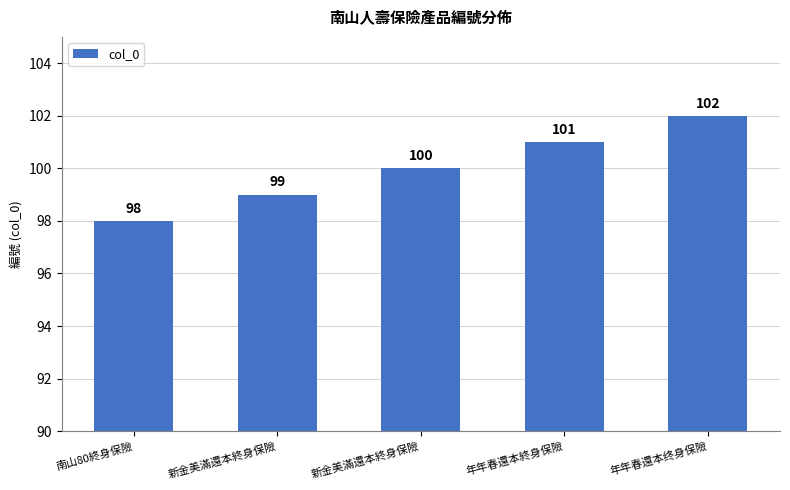

True or false: the data shows 64 at 新金美滿還本終身保險.

False